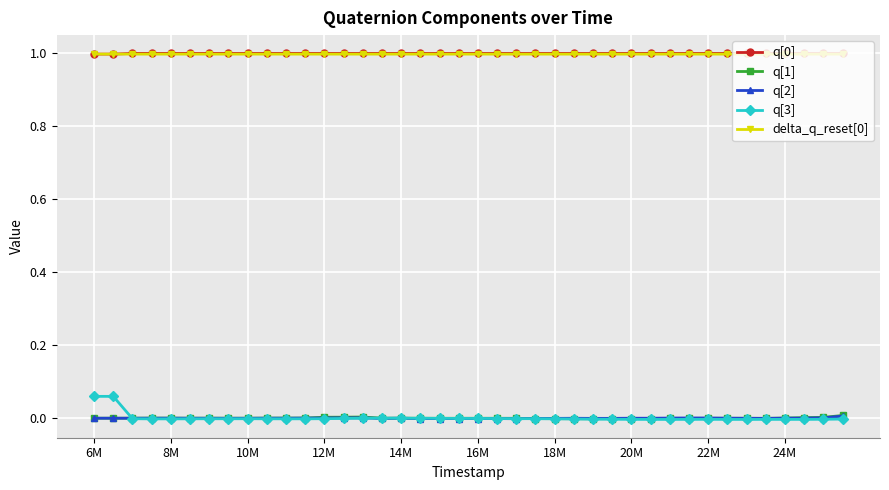

How many data points does each series have?

40